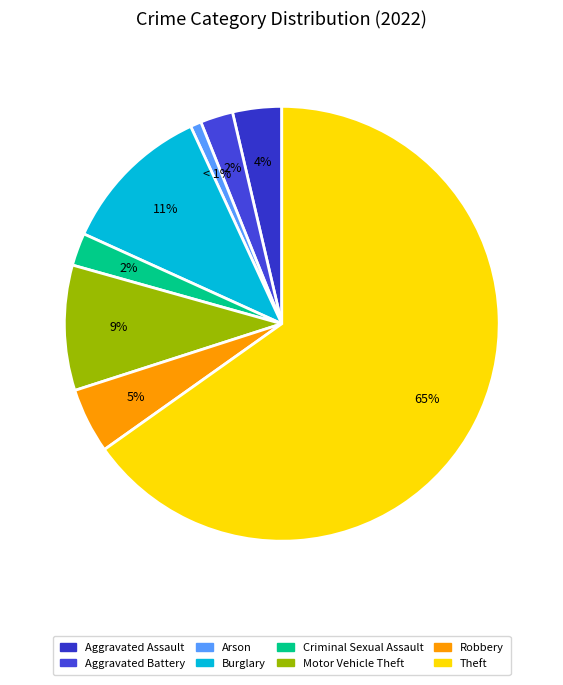

How many segments does this pie chart have?

8